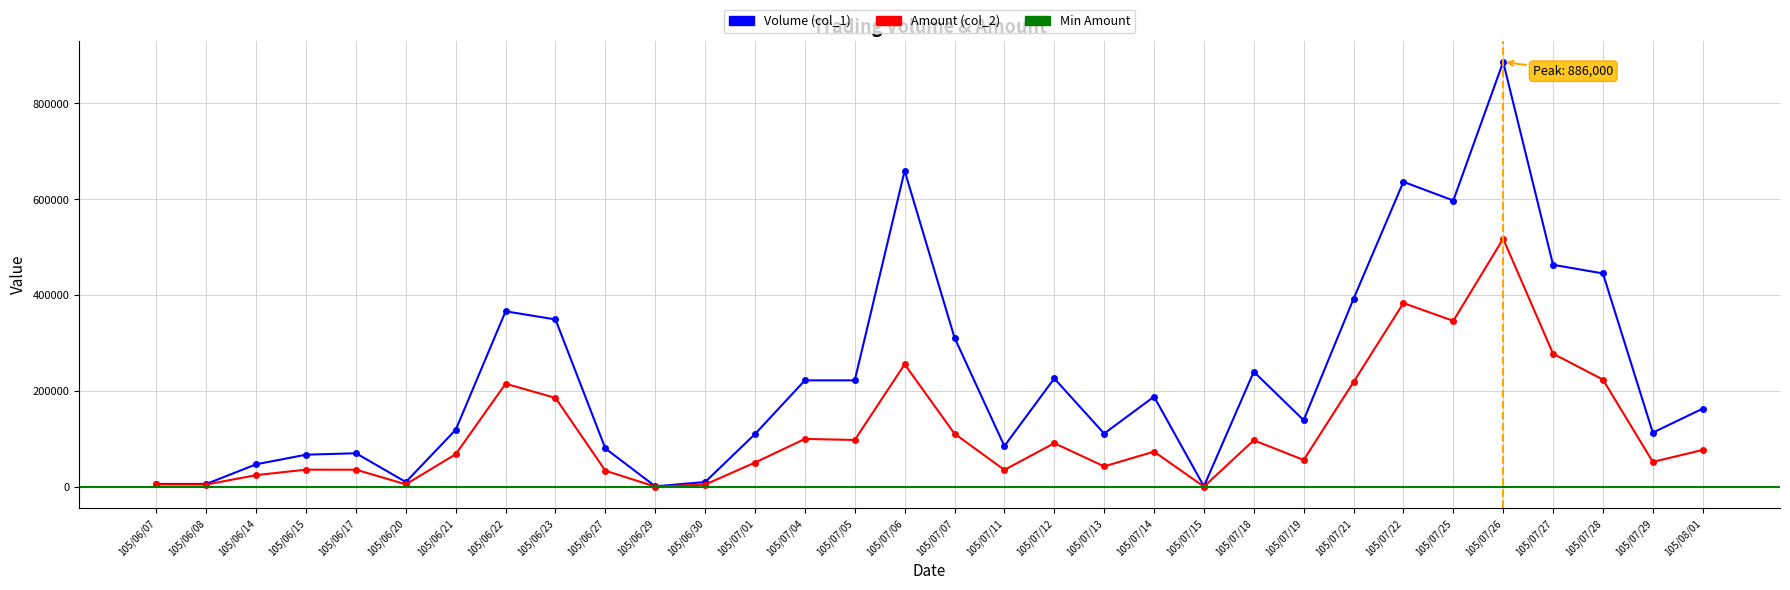

List the labels in order of Volume (col_1) value, largest first.

105/07/26, 105/07/06, 105/07/22, 105/07/25, 105/07/27, 105/07/28, 105/07/21, 105/06/22, 105/06/23, 105/07/07, 105/07/18, 105/07/12, 105/07/04, 105/07/05, 105/07/14, 105/08/01, 105/07/19, 105/06/21, 105/07/29, 105/07/13, 105/07/01, 105/07/11, 105/06/27, 105/06/17, 105/06/15, 105/06/14, 105/06/20, 105/06/30, 105/06/07, 105/06/08, 105/06/29, 105/07/15